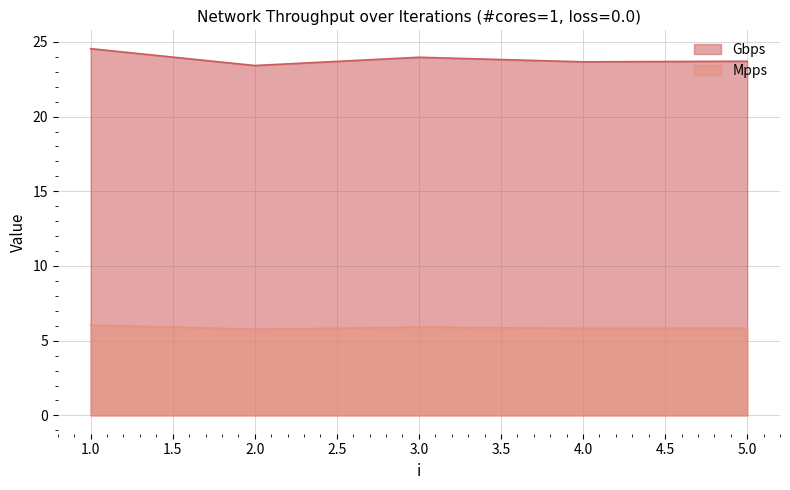

Between 1.0 and 4.0, which series saw the biggest shift?

Gbps